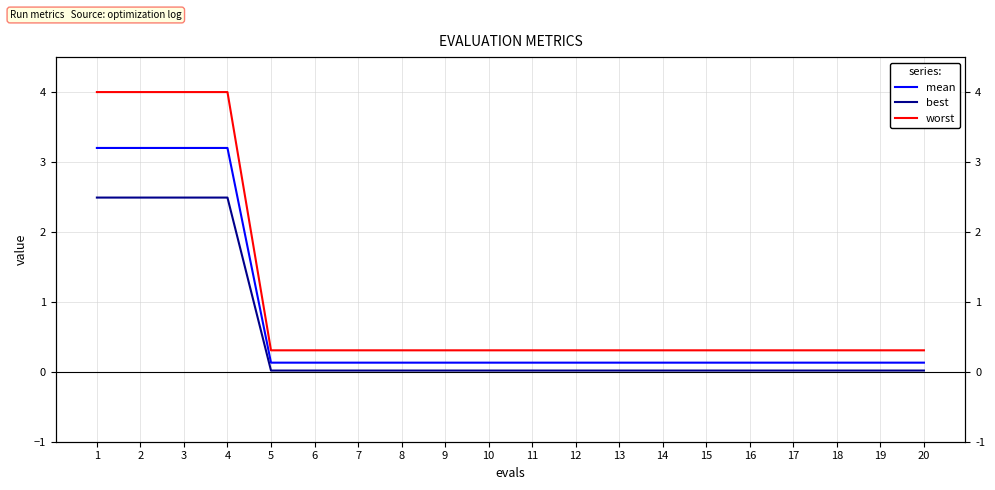

At which label does worst reach its peak?

1